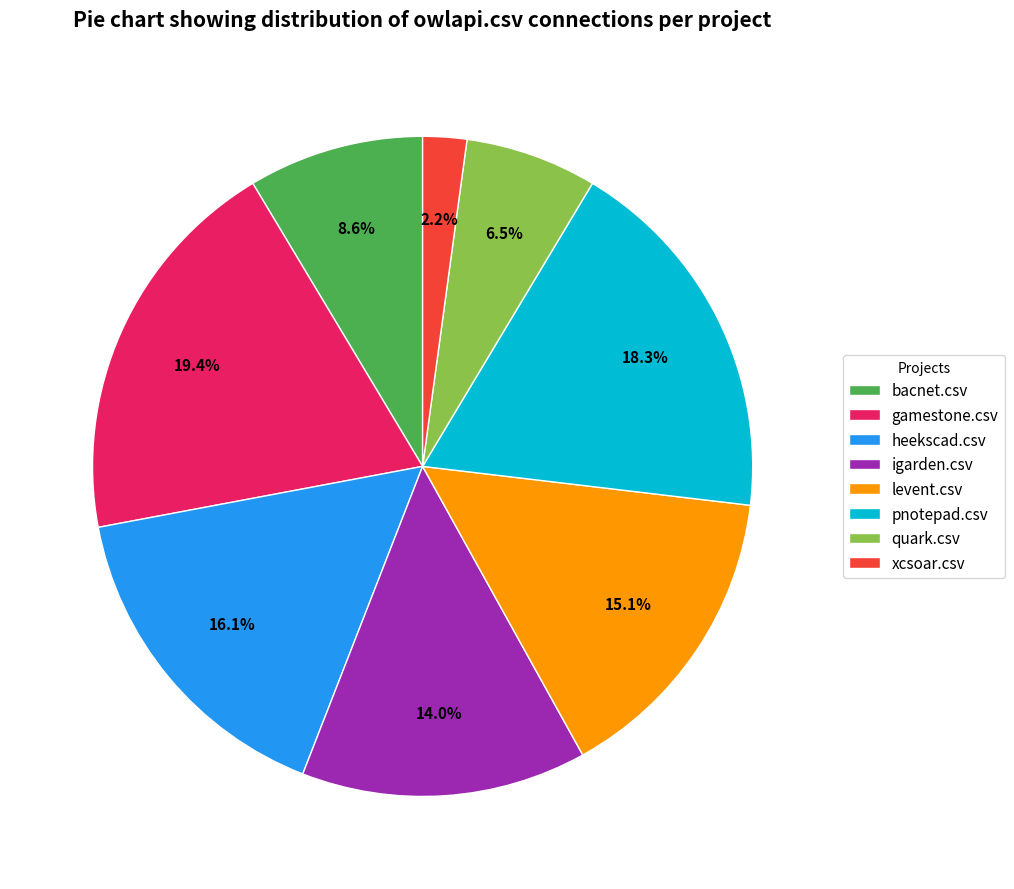

Combined, do heekscad.csv and levent.csv account for over 50%?

No